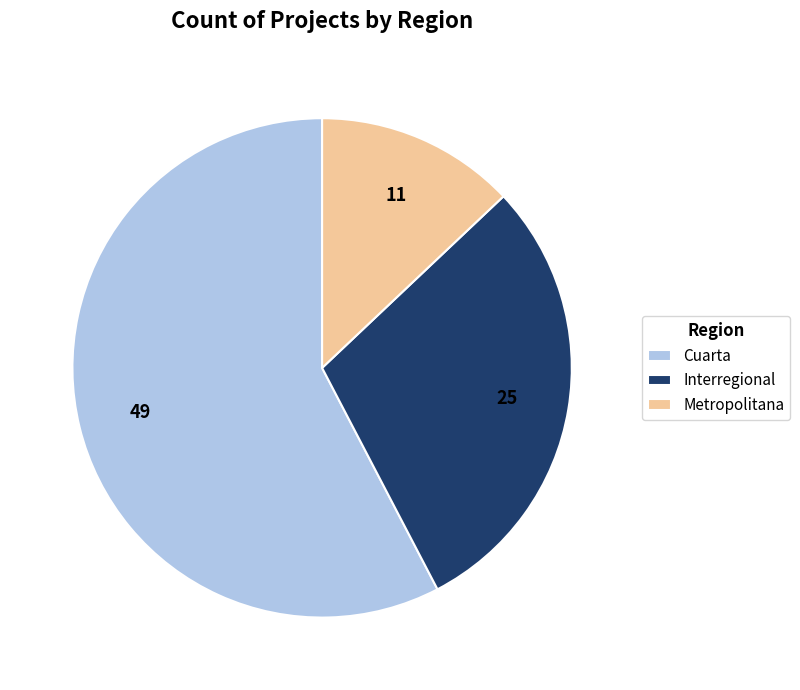

Is there any slice that represents more than half of the pie?

Yes